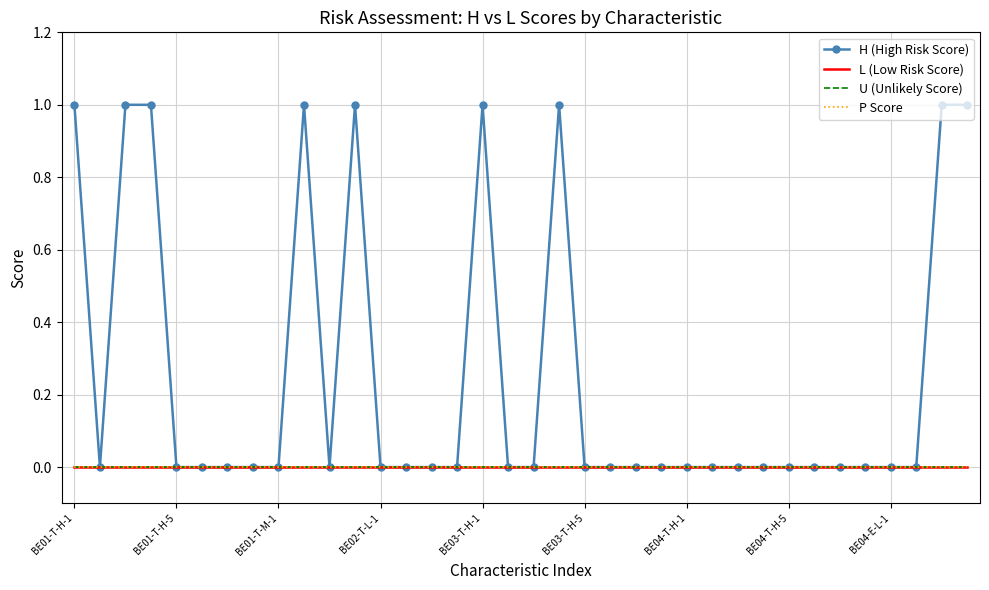

At which label does H (High Risk Score) reach its minimum?

BE01-T-H-5